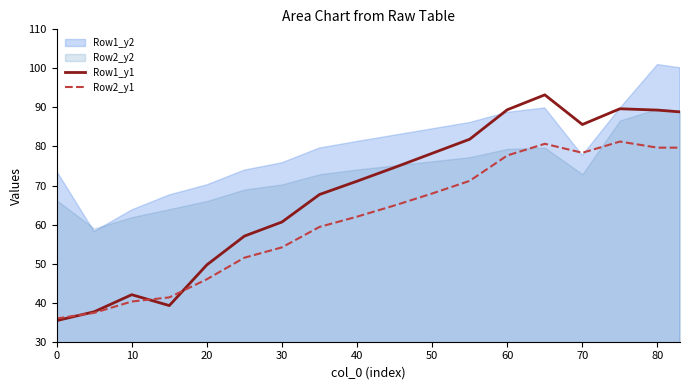

What is the difference between the maximum and minimum values in the Row2_y1 series?

45.3